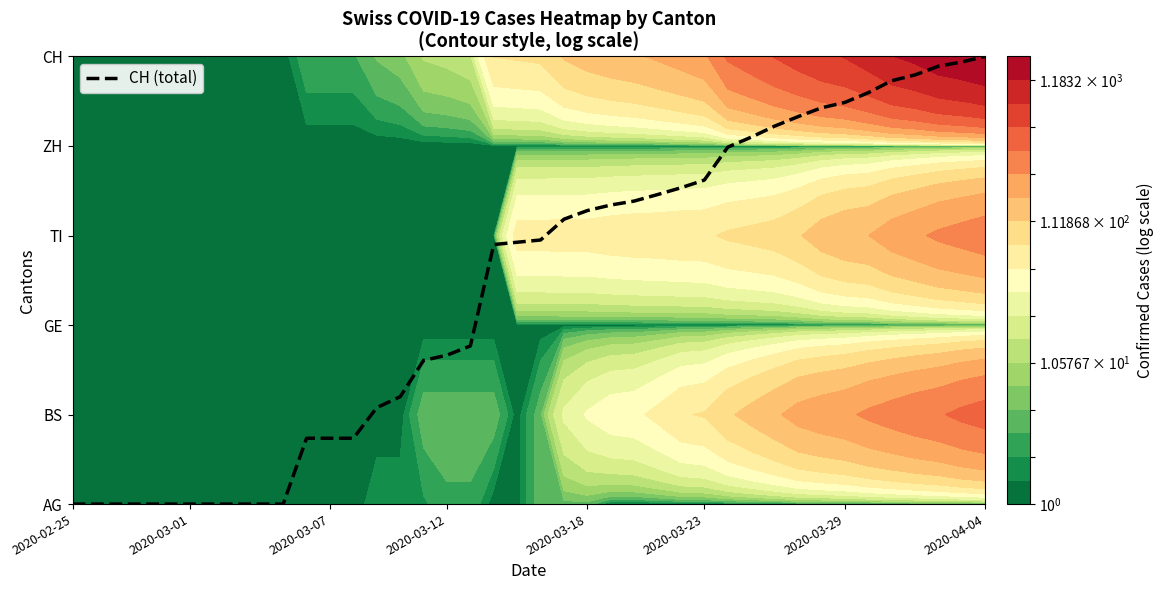

What value does the data have at 12?

0.7